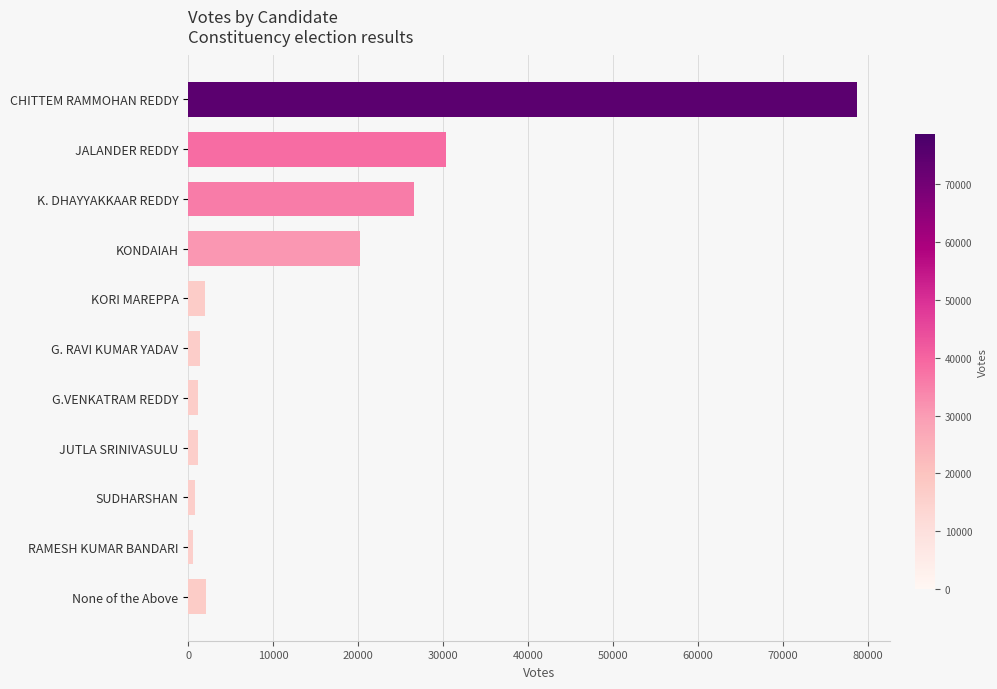

What is the label of the 11th bar from the bottom?

CHITTEM RAMMOHAN REDDY